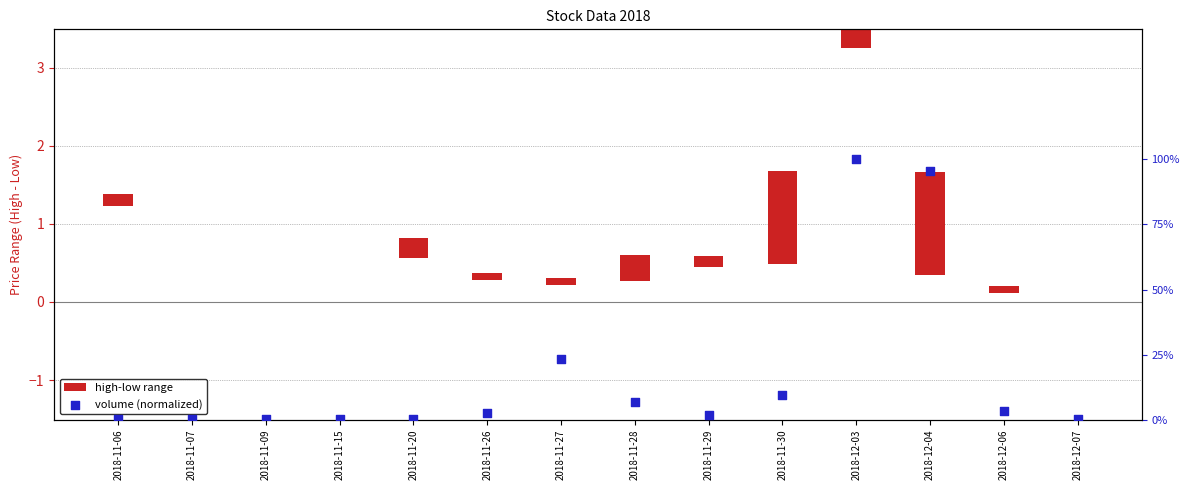

Which has a higher value, 2018-11-28 or 2018-11-26?

2018-11-28